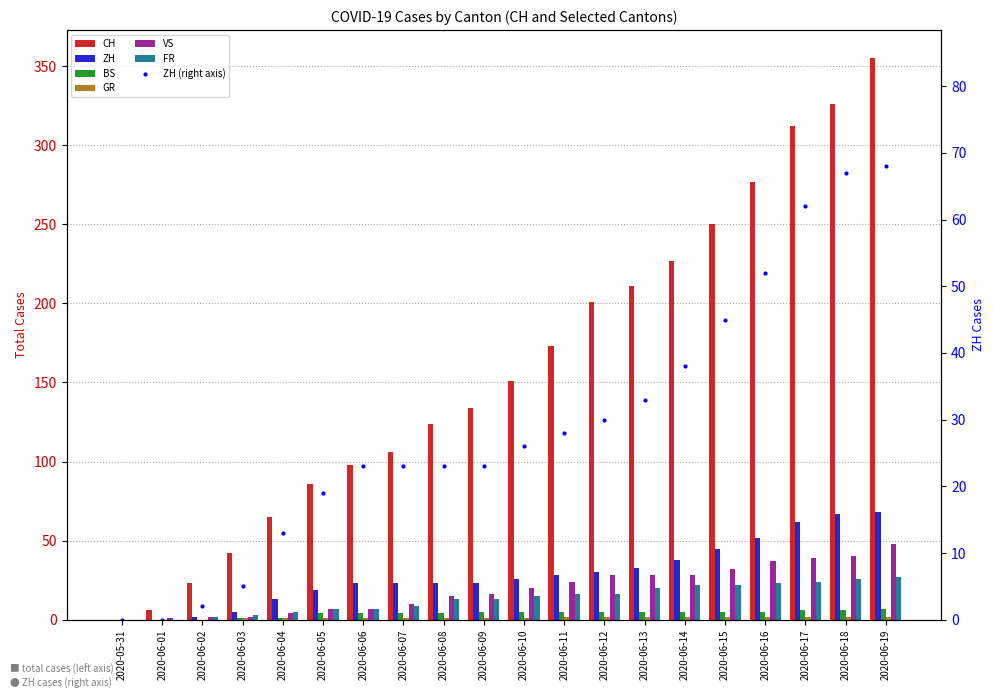

At 2020-06-09, list the series in order from smallest to largest.

GR, BS, FR, VS, ZH, CH